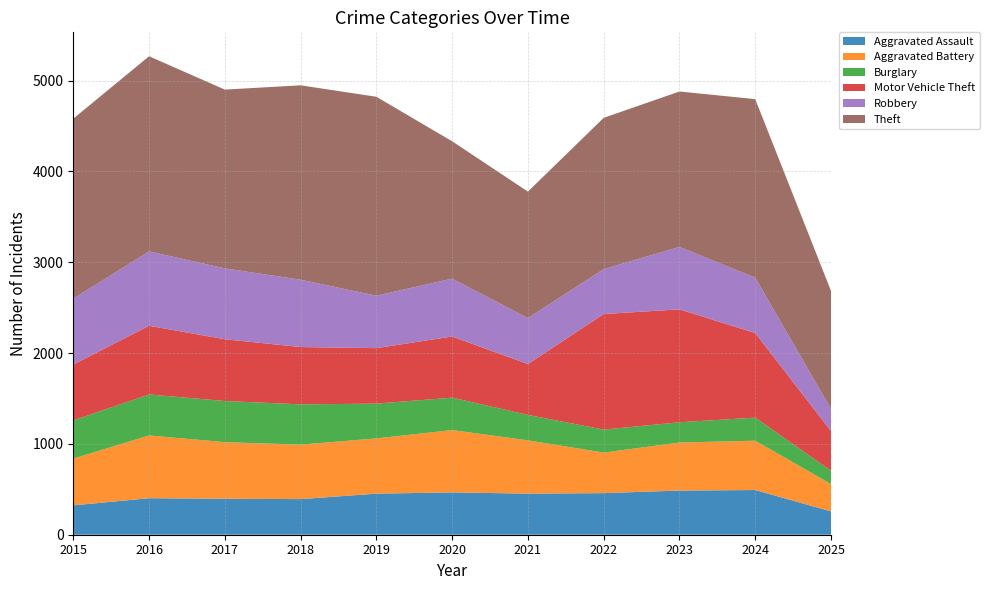

Reading right to left, transcribe all the data shown in this chart.

Aggravated Assault: 2025=257	2024=492	2023=486	2022=458	2021=452	2020=466	2019=452	2018=392	2017=396	2016=402	2015=323
Aggravated Battery: 2025=301	2024=543	2023=529	2022=446	2021=587	2020=686	2019=608	2018=600	2017=623	2016=691	2015=515
Burglary: 2025=146	2024=254	2023=223	2022=253	2021=280	2020=357	2019=383	2018=443	2017=453	2016=451	2015=421
Motor Vehicle Theft: 2025=437	2024=931	2023=1243	2022=1272	2021=560	2020=673	2019=611	2018=631	2017=680	2016=756	2015=614
Robbery: 2025=243	2024=610	2023=687	2022=495	2021=506	2020=637	2019=577	2018=741	2017=780	2016=819	2015=726
Theft: 2025=1300	2024=1965	2023=1711	2022=1665	2021=1392	2020=1512	2019=2190	2018=2140	2017=1968	2016=2148	2015=1981